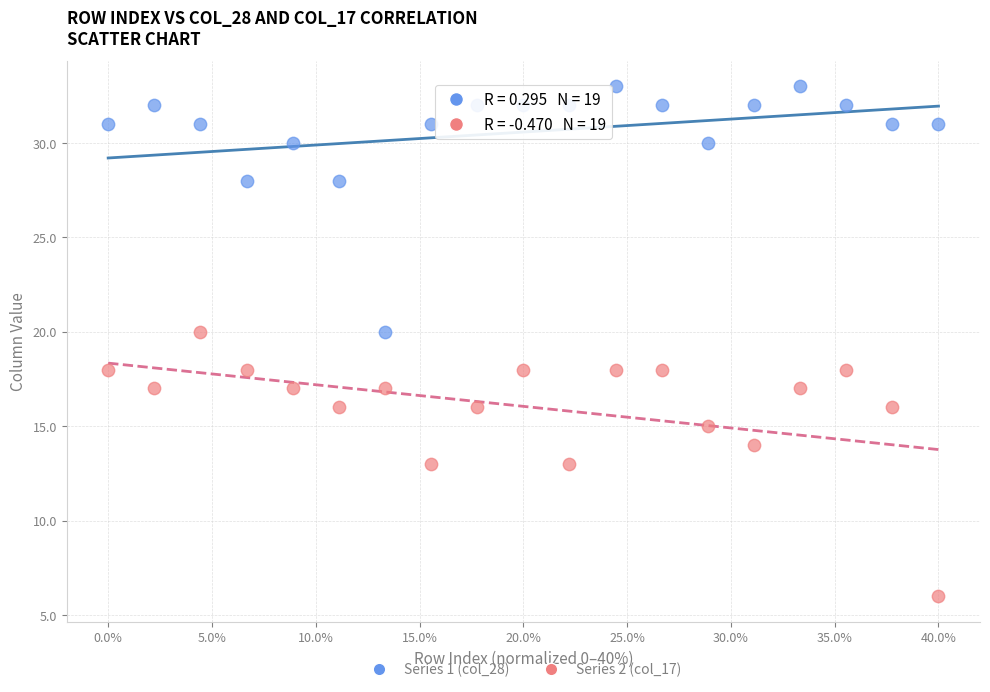

What are all the series names shown in the legend?

Series 1 (col_28), Series 2 (col_17)